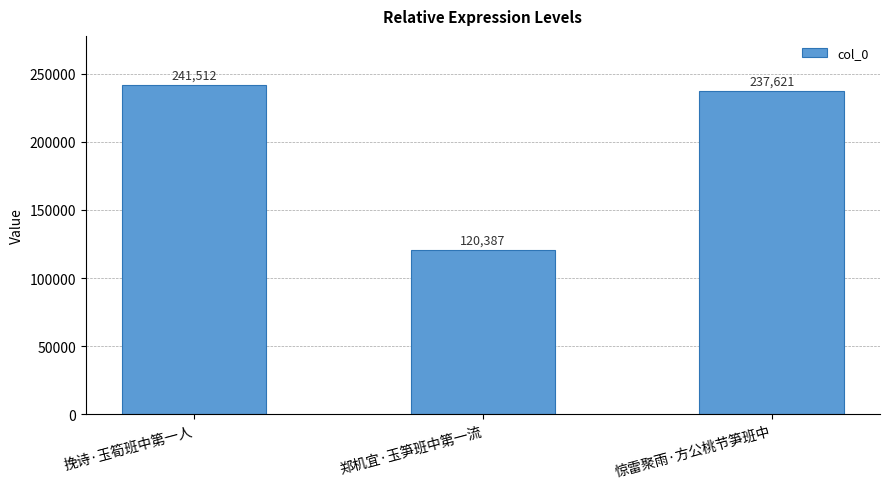

List the labels in order of value, largest first.

挽诗·玉筍班中第一人, 惊雷聚雨·方公桃节笋班中, 郑机宜·玉笋班中第一流